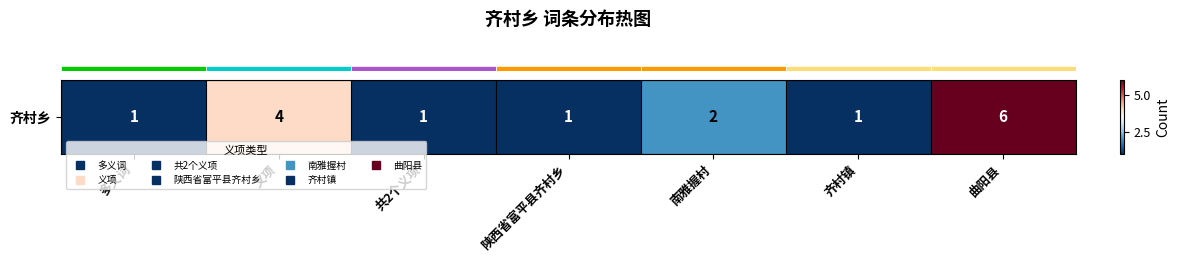

What is the ratio of the value at 共2个义项 to the value at 多义词?

1.0